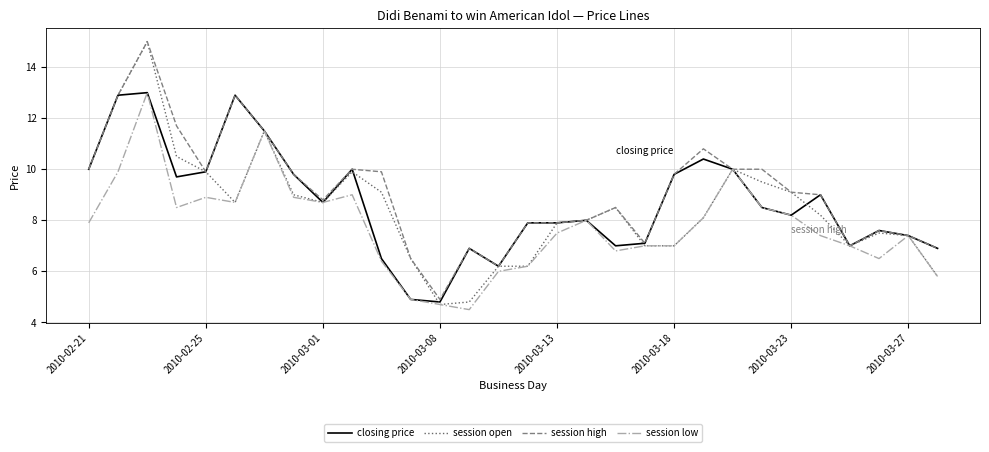

True or false: session high has more than 2 interior local peaks.

True